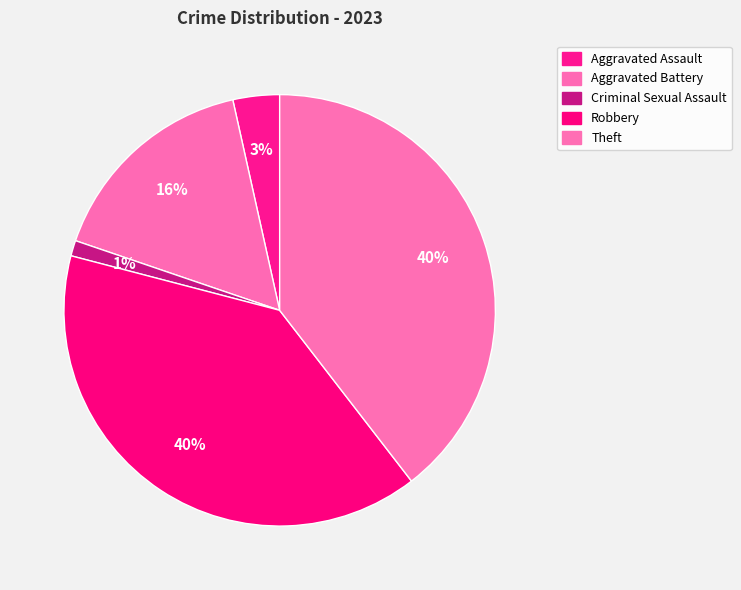

To the nearest percent, what is the average slice percentage?

20%